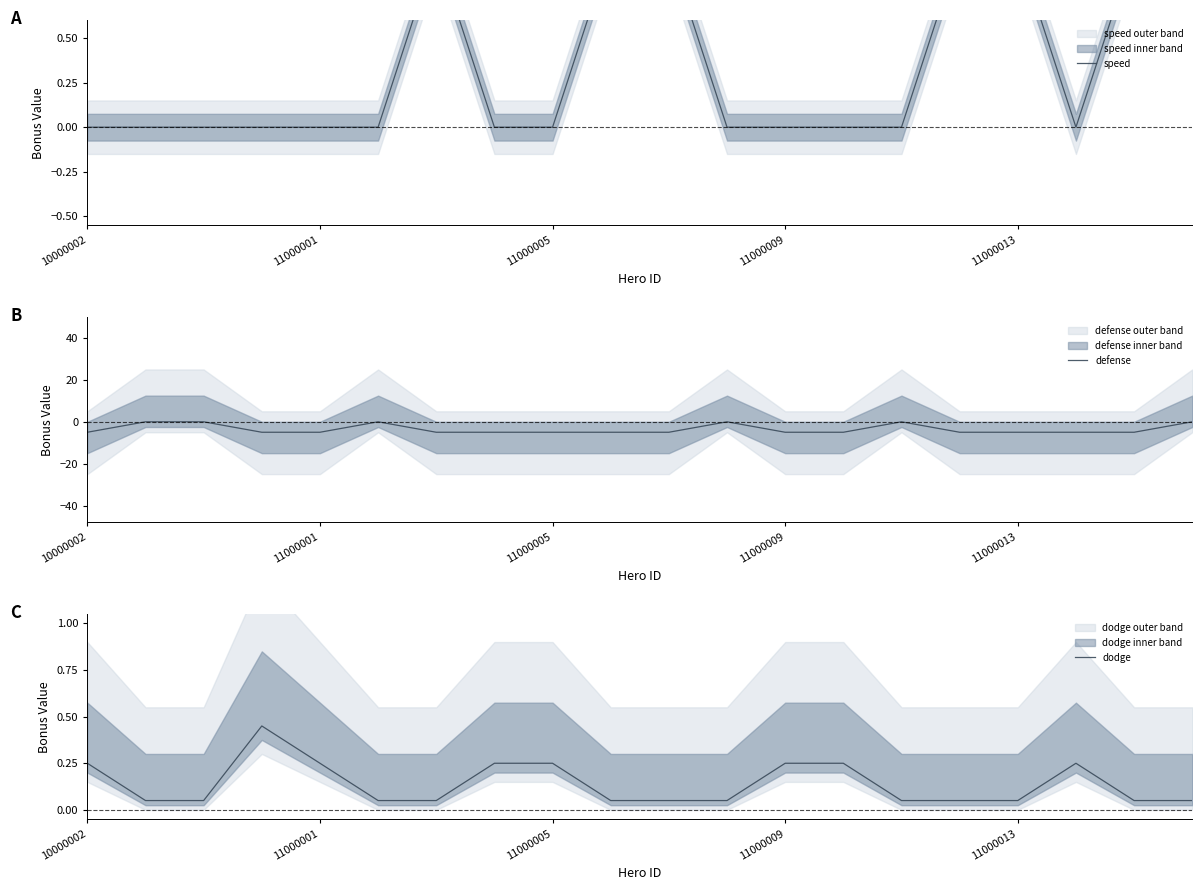

True or false: defense has a value of -2 at 11000005.

False